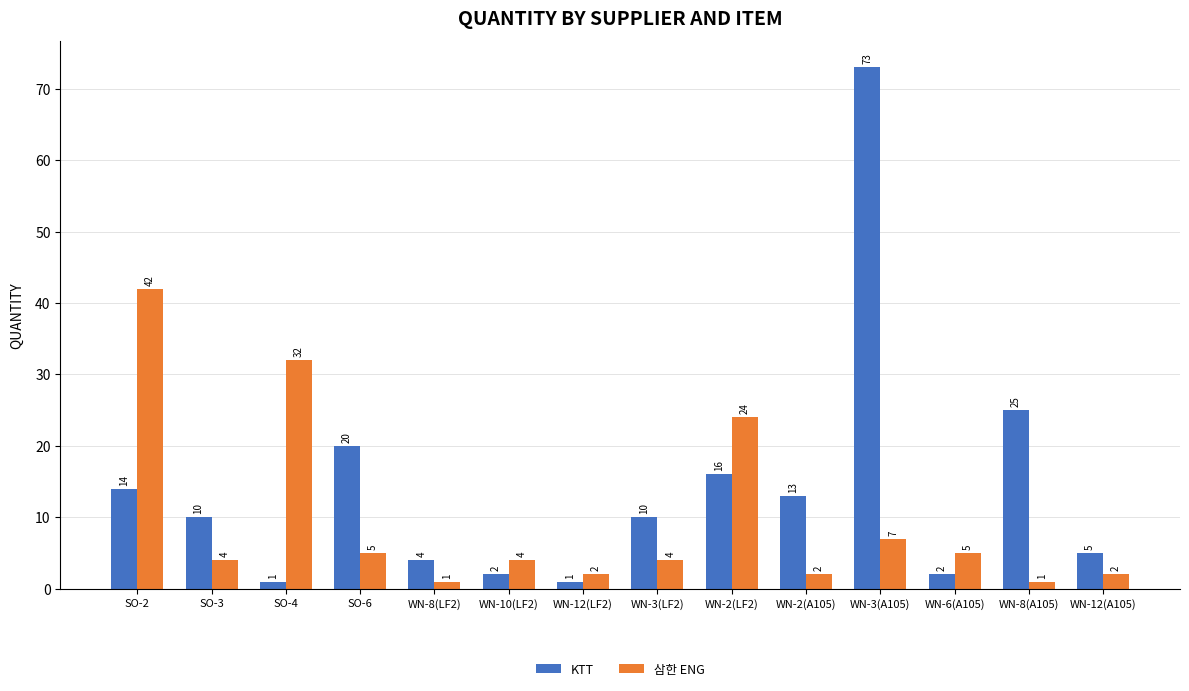

Reading left to right, what are all the values shown in this chart?

KTT: SO-2=14	SO-3=10	SO-4=1	SO-6=20	WN-8(LF2)=4	WN-10(LF2)=2	WN-12(LF2)=1	WN-3(LF2)=10	WN-2(LF2)=16	WN-2(A105)=13	WN-3(A105)=73	WN-6(A105)=2	WN-8(A105)=25	WN-12(A105)=5
삼한 ENG: SO-2=42	SO-3=4	SO-4=32	SO-6=5	WN-8(LF2)=1	WN-10(LF2)=4	WN-12(LF2)=2	WN-3(LF2)=4	WN-2(LF2)=24	WN-2(A105)=2	WN-3(A105)=7	WN-6(A105)=5	WN-8(A105)=1	WN-12(A105)=2